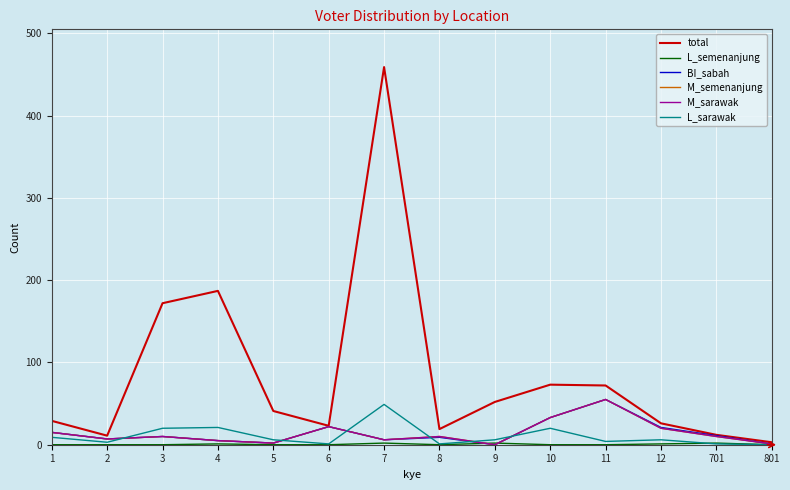

True or false: M_semenanjung has a value of 3 at 5.

False